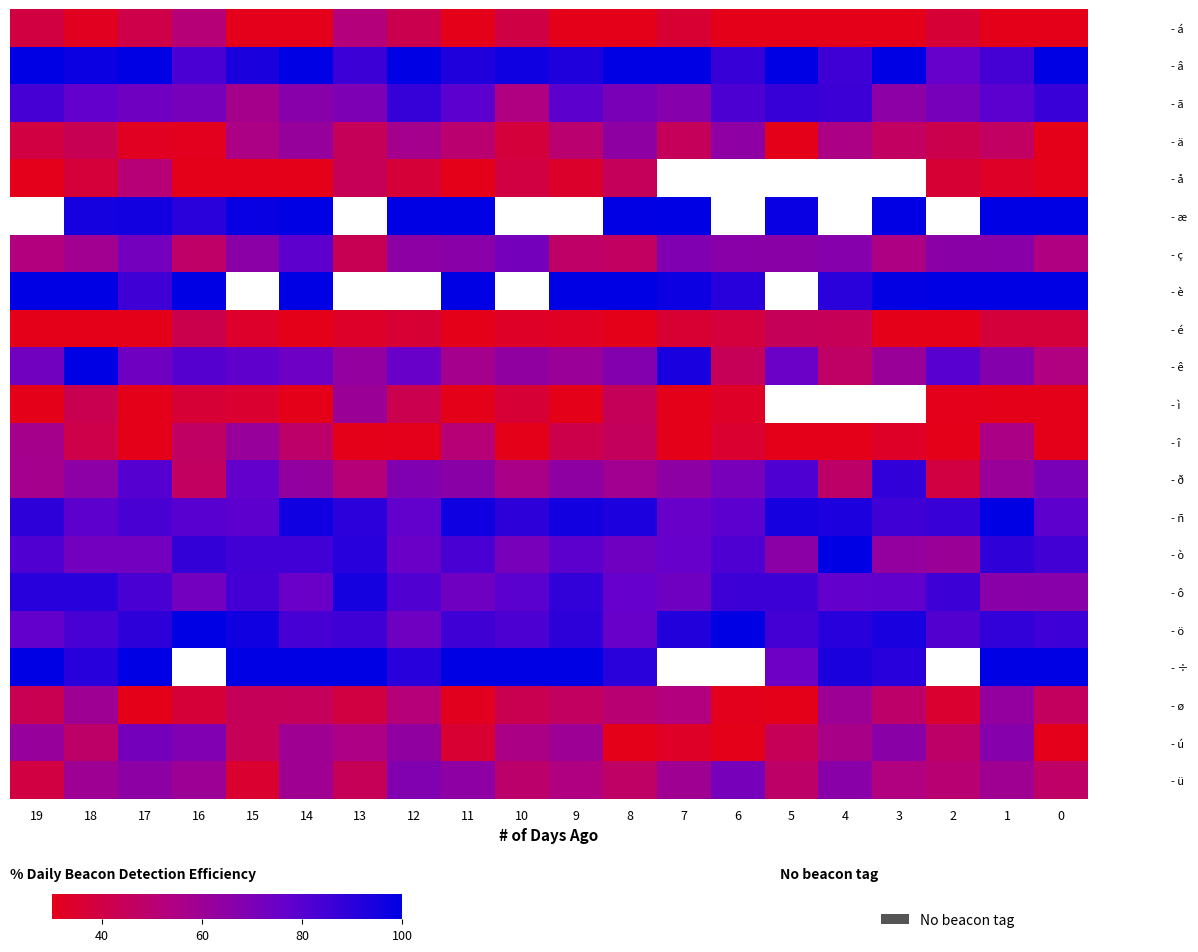

Is the value of - ã at 14 greater than the value of - è at 1?

No